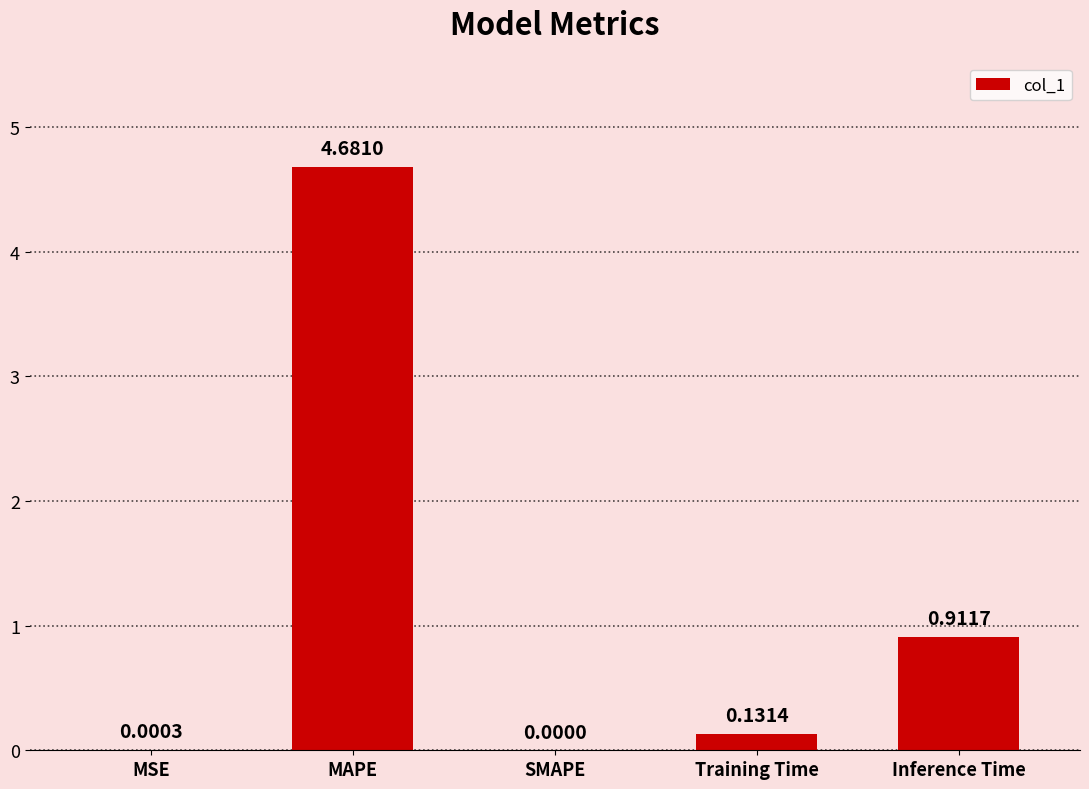

What is the sum of all values?

5.7